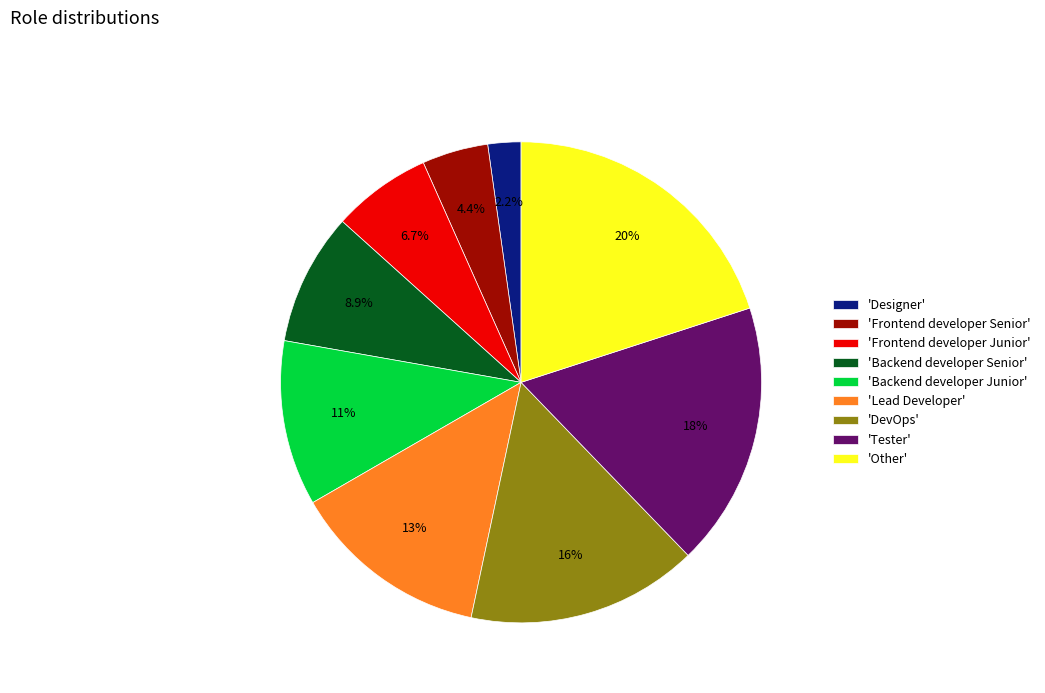

Is there a majority slice in this chart?

No